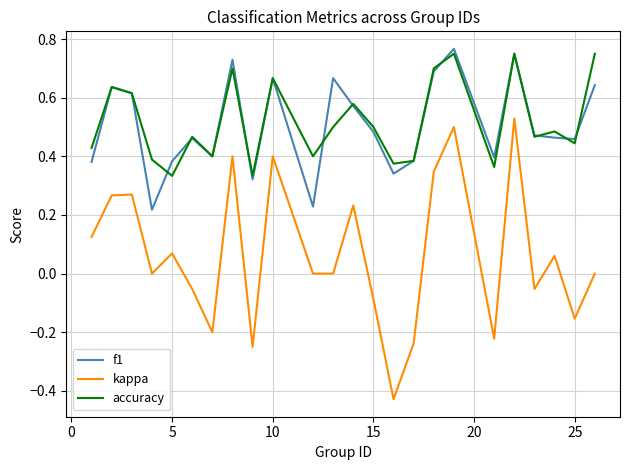

True or false: f1 and kappa cross at least once.

False